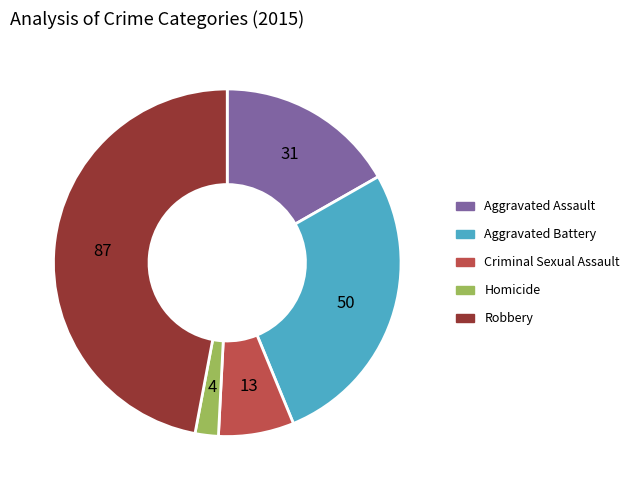

True or false: Criminal Sexual Assault accounts for 14% of the total.

False